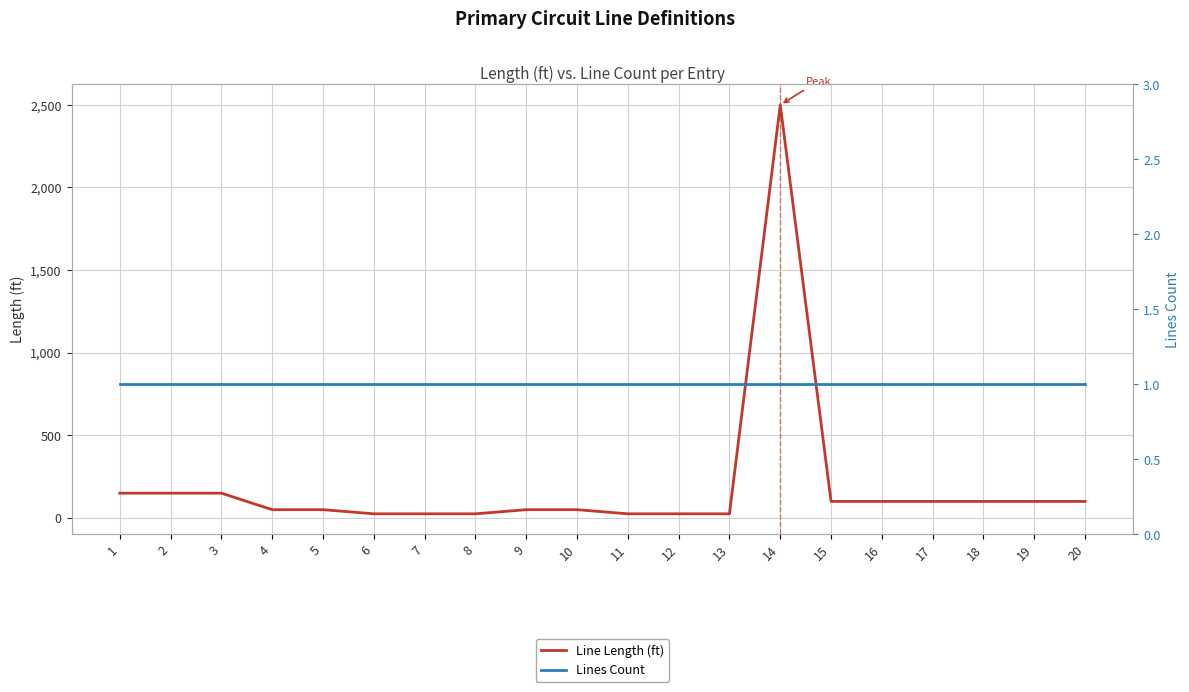

Rank the series at 5 from lowest to highest value.

Lines Count, Line Length (ft)